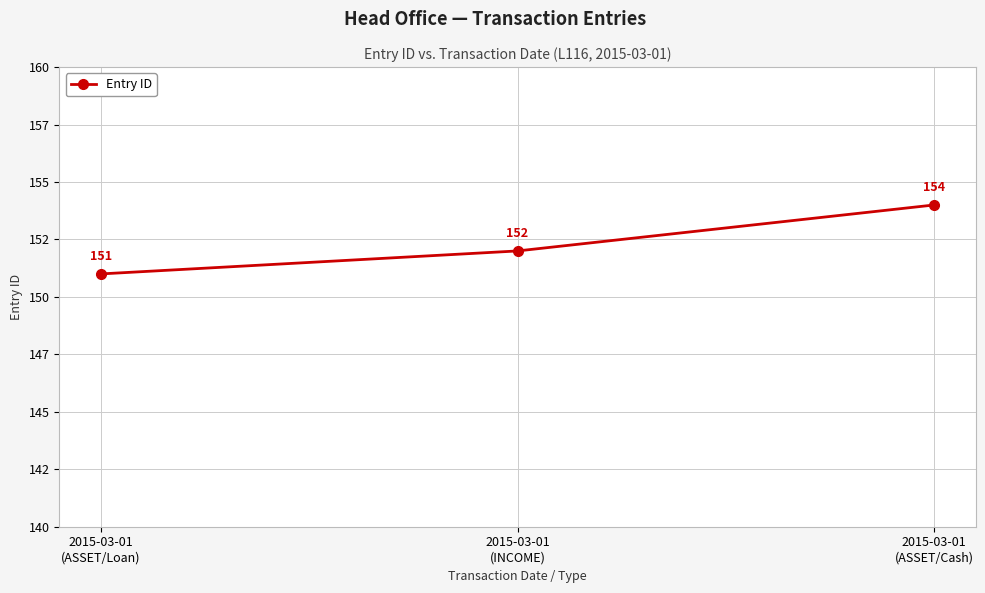

The chart shows a value of 268 at 2015-03-01
(INCOME). True or false?

False